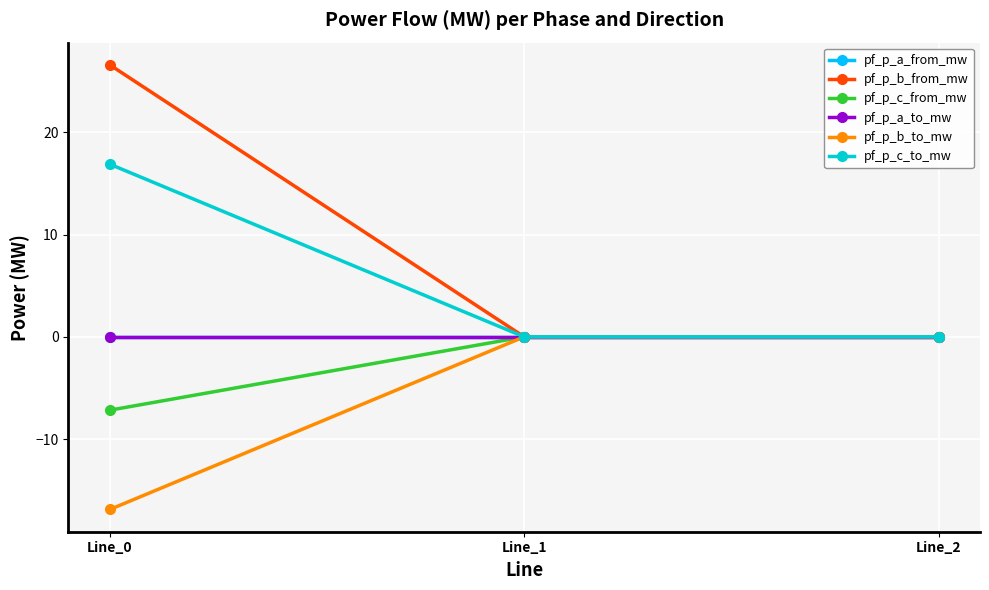

At which label is pf_p_b_to_mw closest to -8?

Line_1